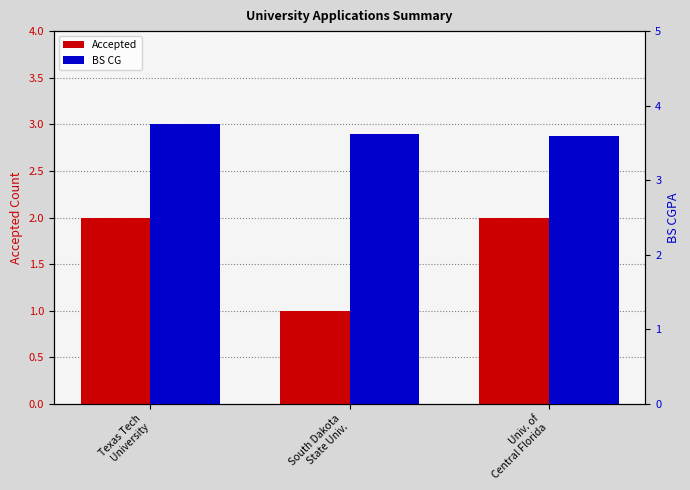

Rank the categories by BS CG value from lowest to highest.

Univ. of
Central Florida, South Dakota
State Univ., Texas Tech
University